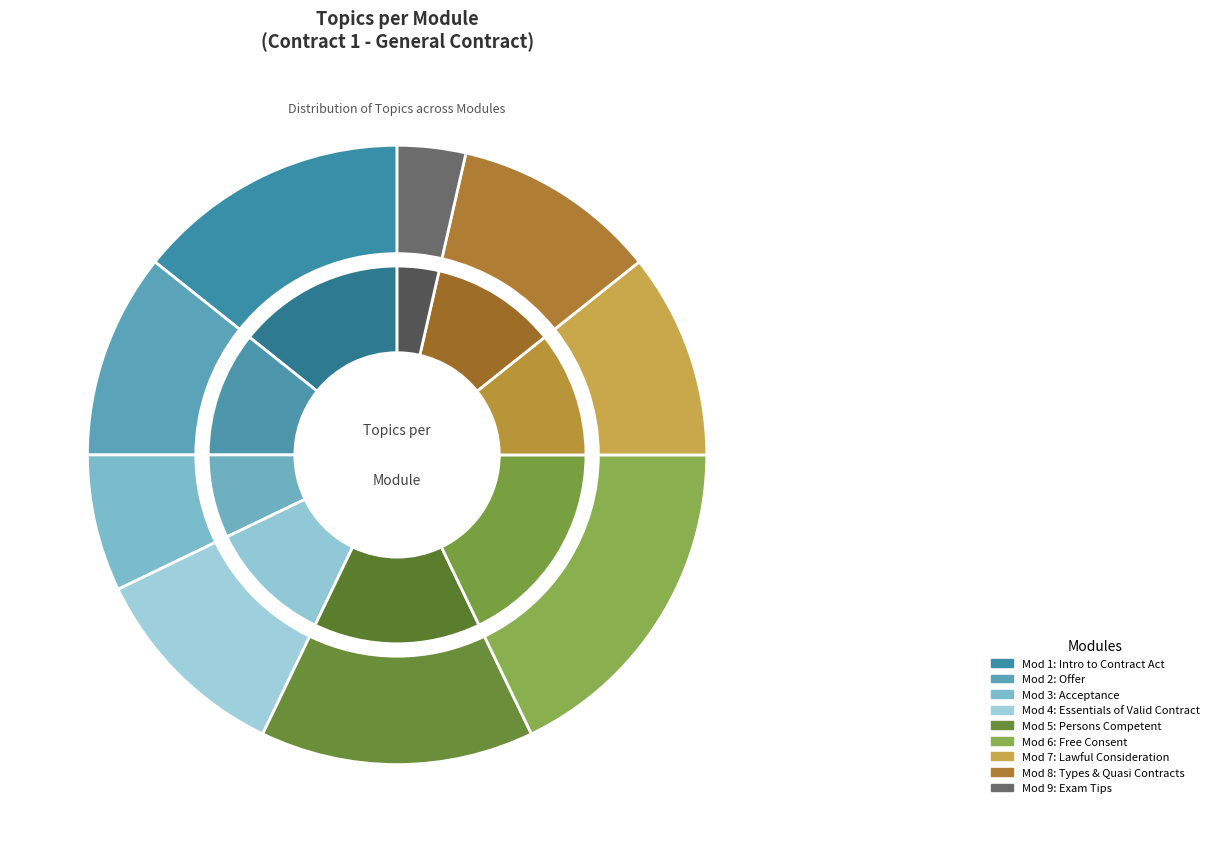

Count the number of slices in the pie.

9